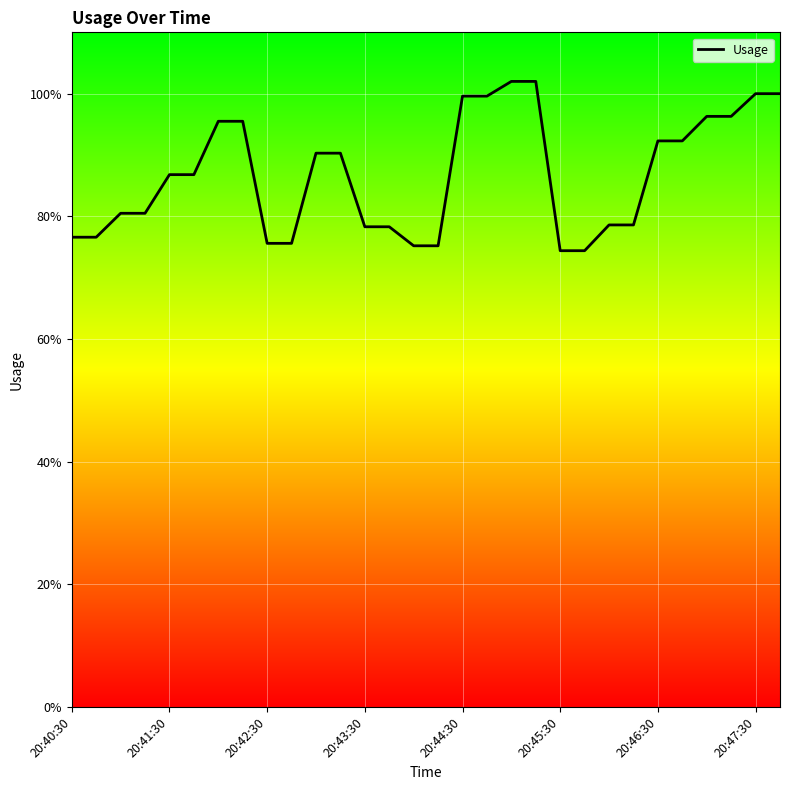

What is the minimum value shown in the chart?

74.4